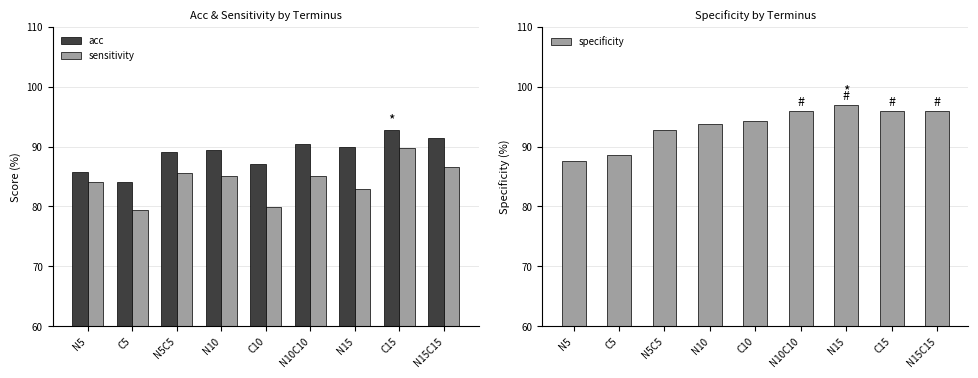

At how many categories does at least one series exceed 95?

4